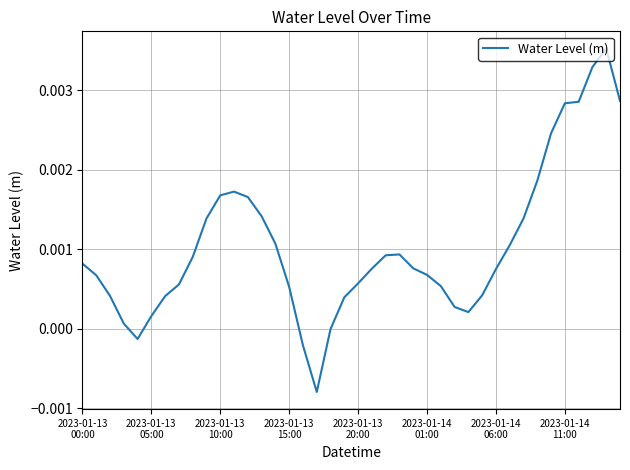

How many points are higher than both their immediate neighbors (excluding endpoints)?

3